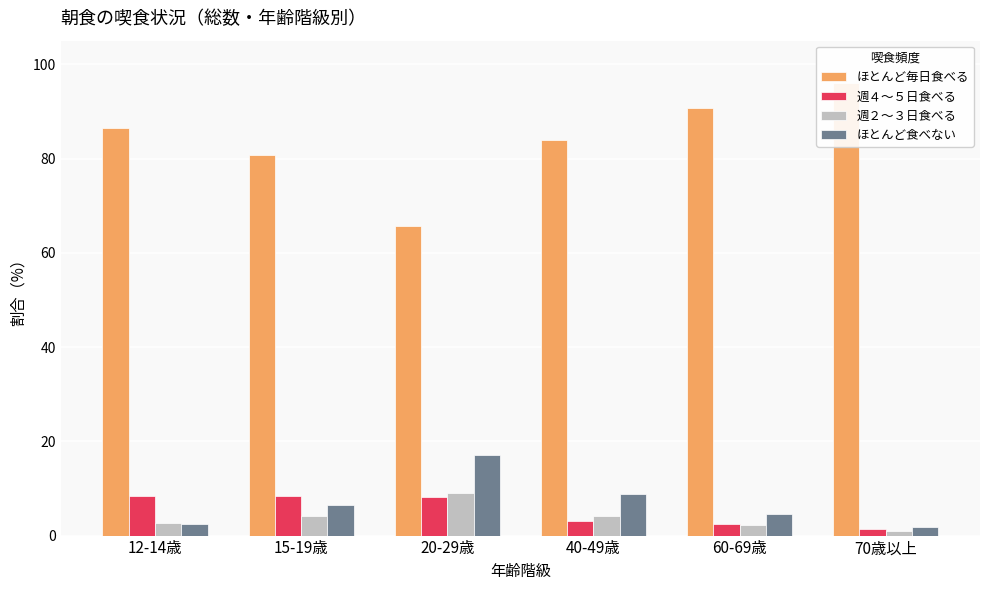

What is the spread (max minus min) of values at 20-29歳?

57.5